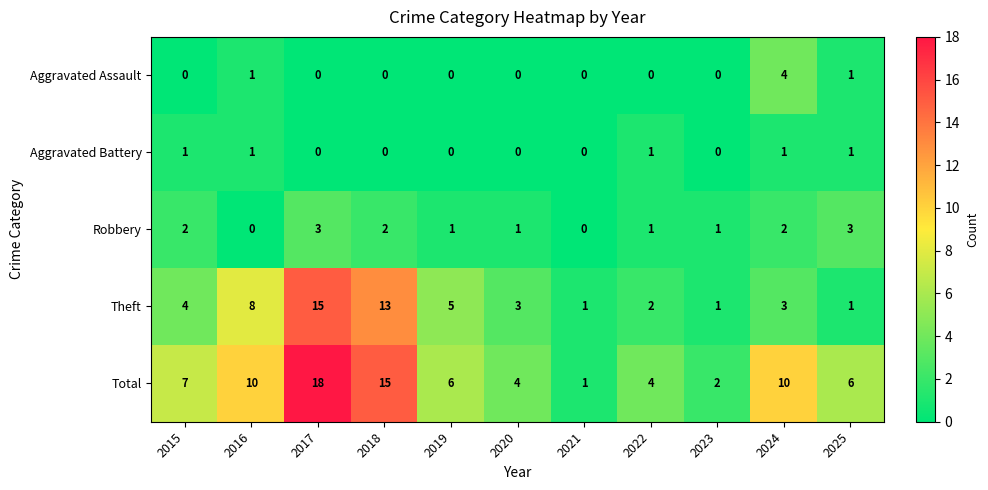

At 2024, list the series in order from smallest to largest.

Aggravated Battery, Robbery, Theft, Aggravated Assault, Total